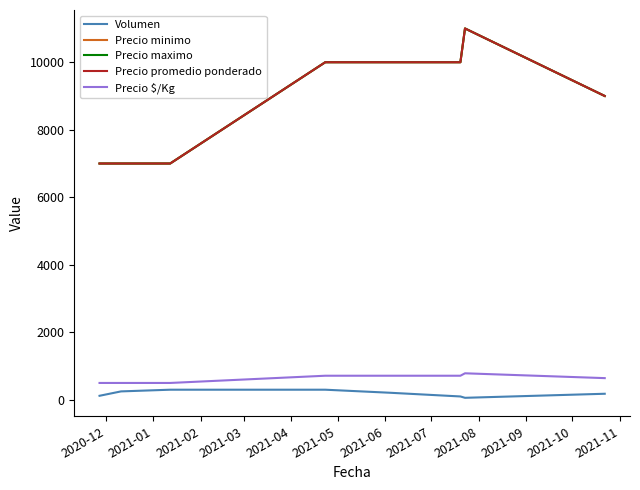

Is this an area chart (filled region under the line)?

No